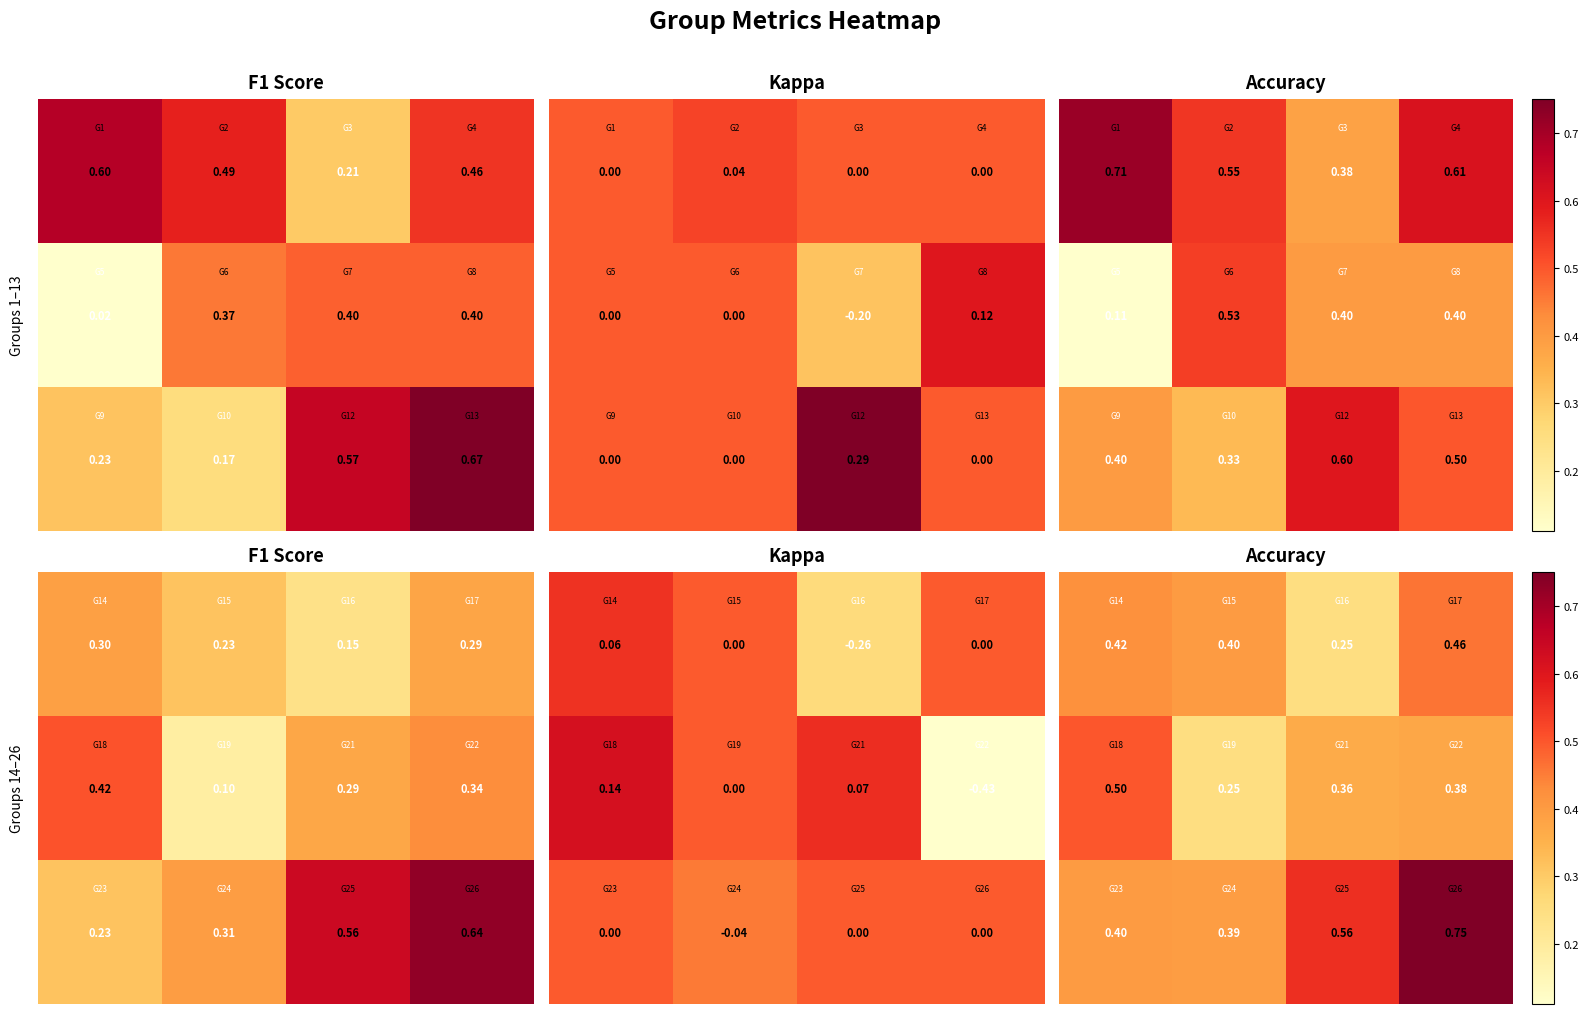

What is the greatest value displayed?

0.8